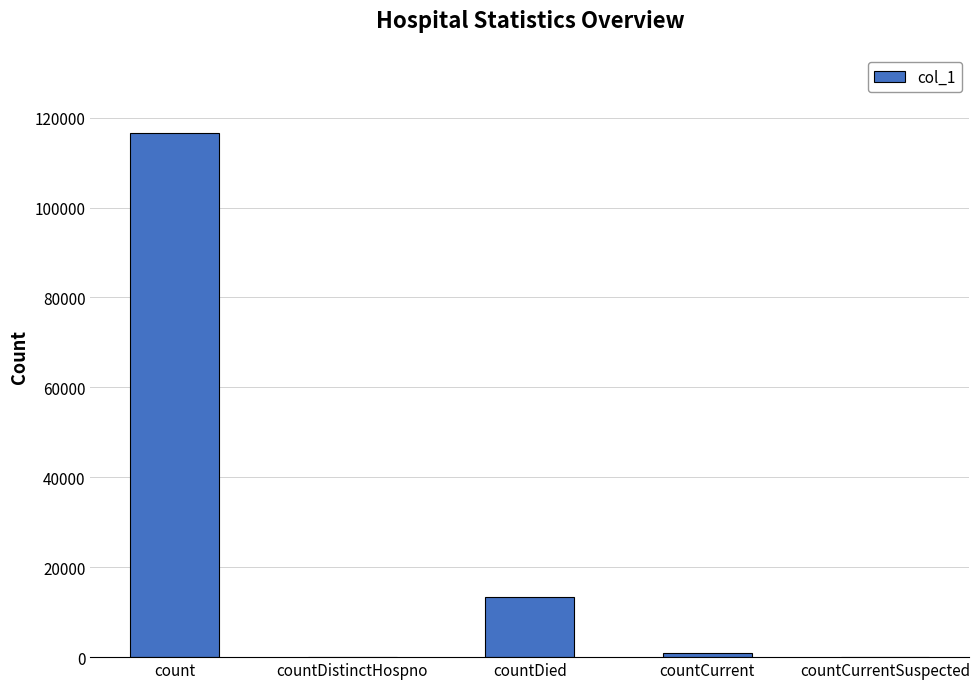

What is the change in value from count to countDistinctHospno?

-116495